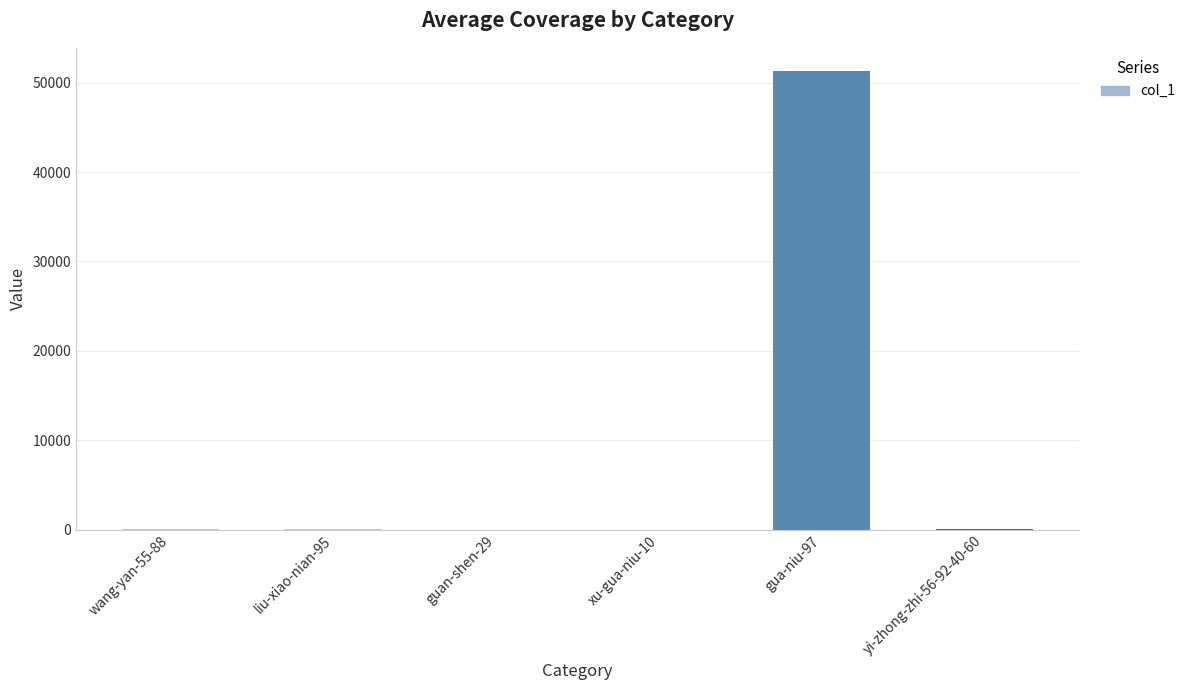

What is the sum of all values?

51520